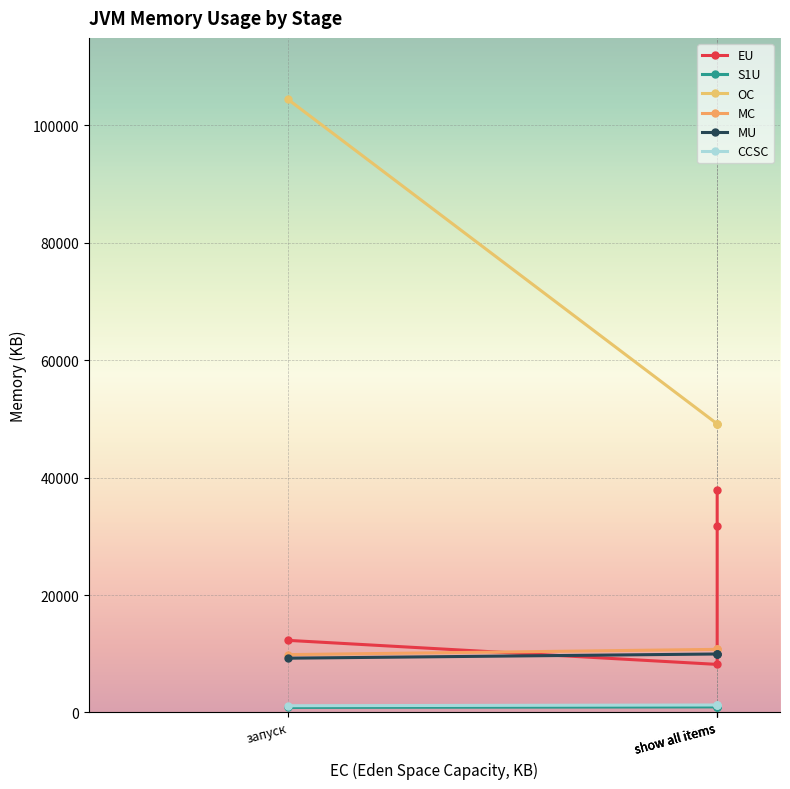

Where do EU and MU first cross each other?

запуск and show all items